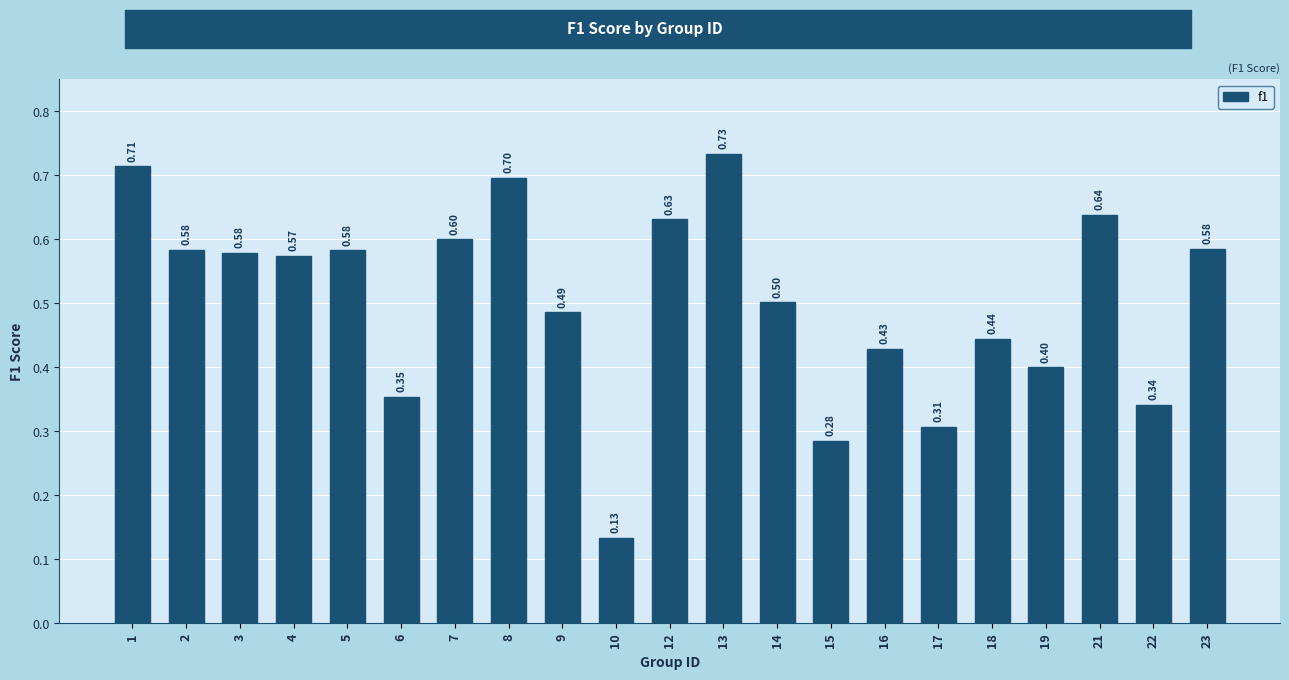

What is the difference between the second highest and minimum values?

0.6